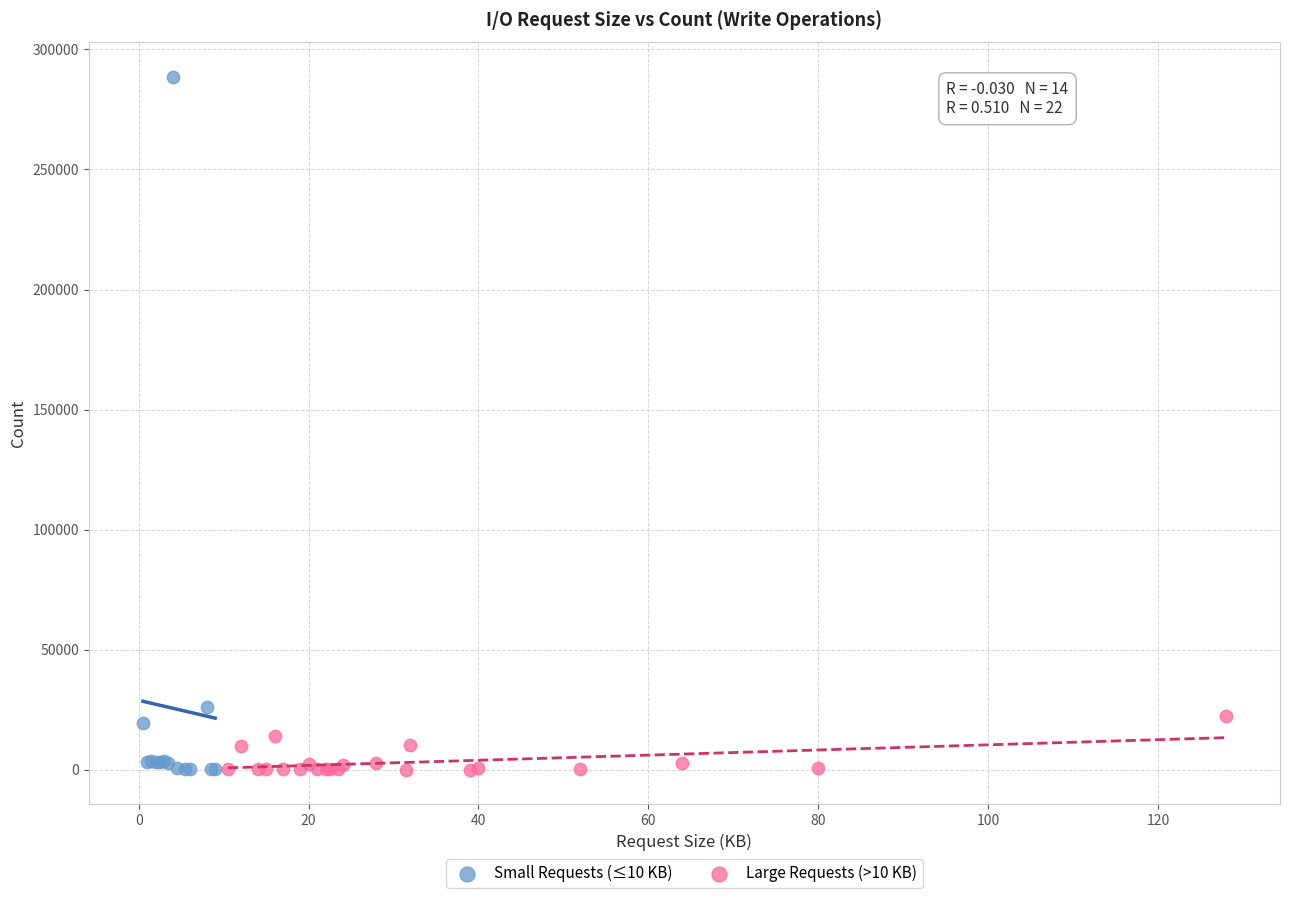

What are all the series names shown in the legend?

Small Requests (≤10 KB), Large Requests (>10 KB)